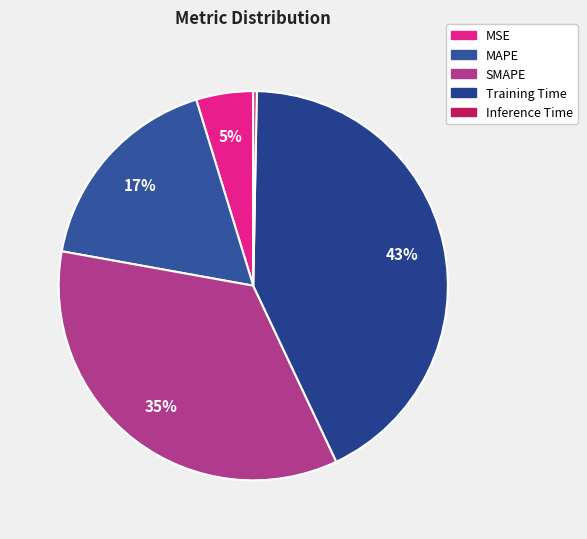

Which slice is the largest?

Training Time